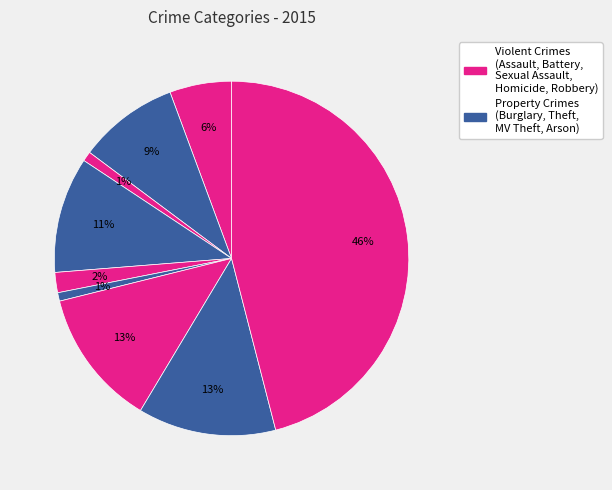

Does any single category account for the majority?

No